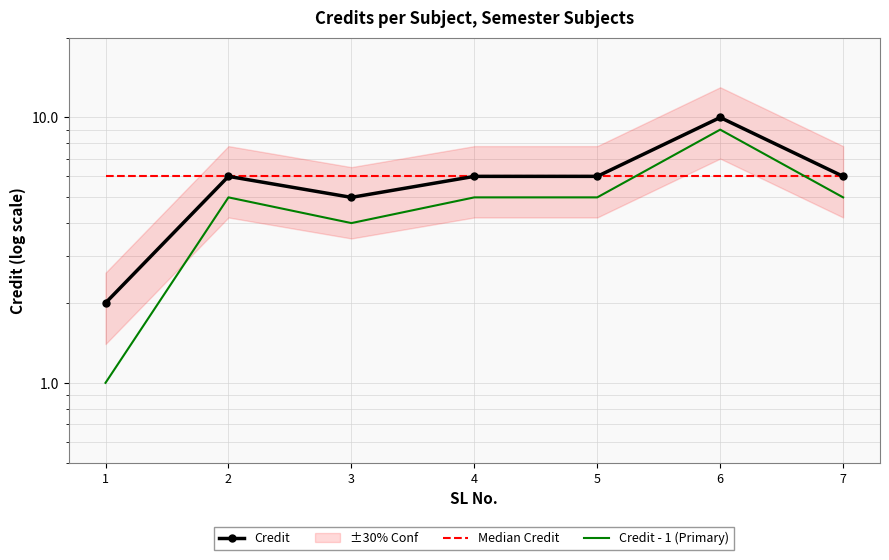

Is it true that Credit - 1 (Primary) equals 7 at 2?

False